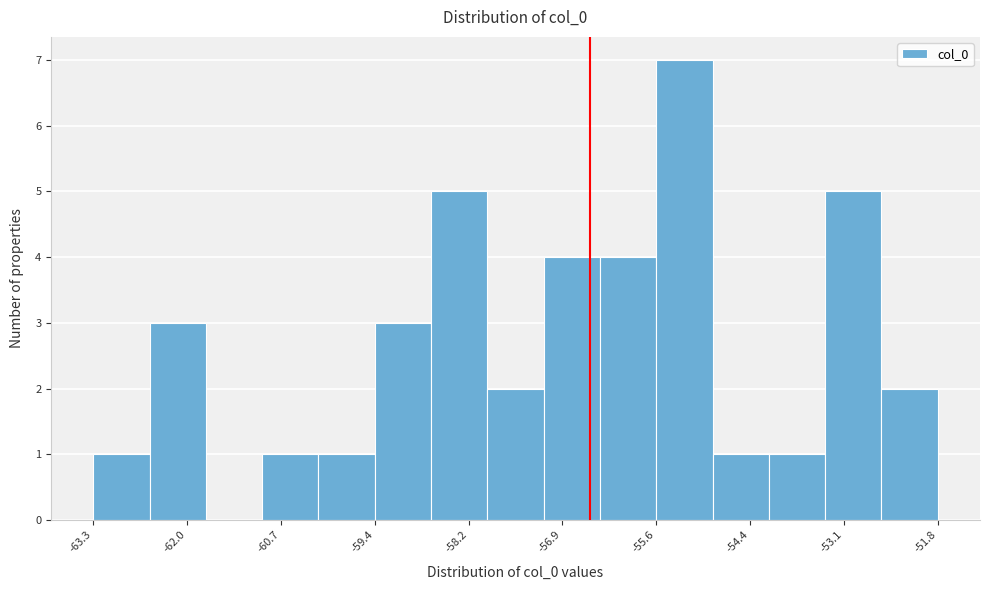

Read against the x-axis, roughly where is the centre of the tallest bar?

-55.2